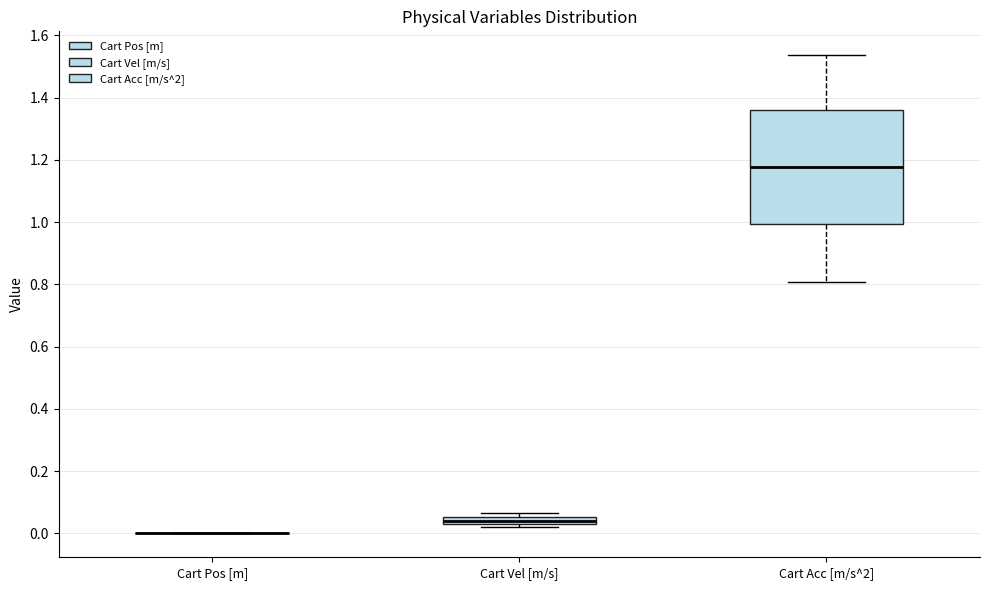

Which box is the tallest, from its lower edge to its upper edge?

Cart Acc [m/s^2]